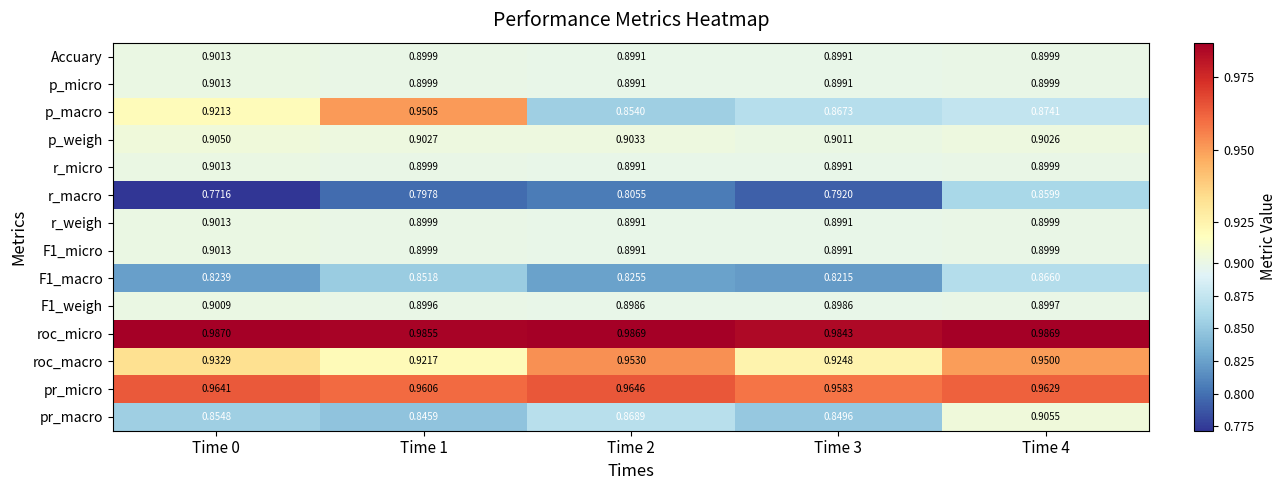

Which series has the largest total across all categories?

roc_micro